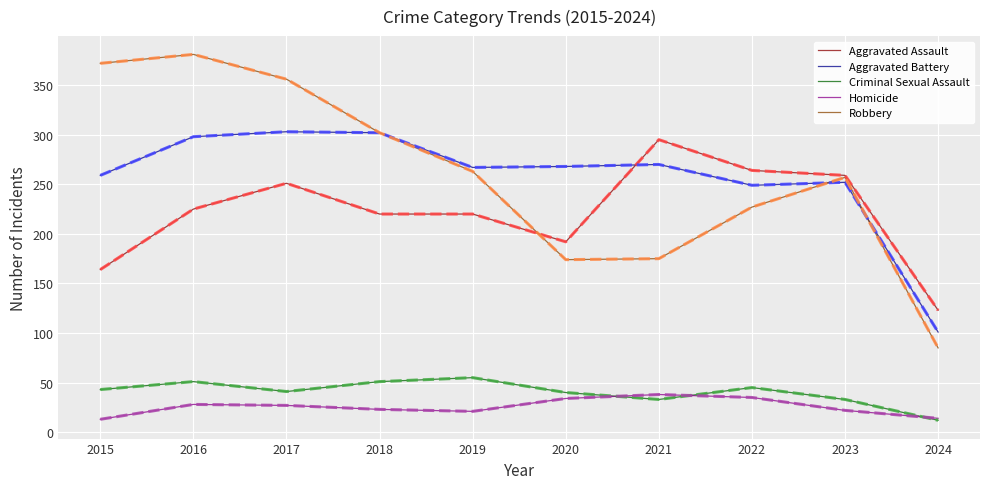

True or false: Homicide has more than 0 interior local peaks.

True